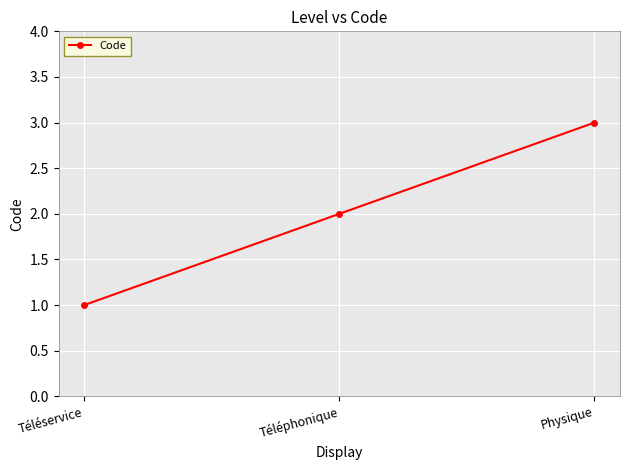

List the labels in order of value, smallest first.

Téléservice, Téléphonique, Physique